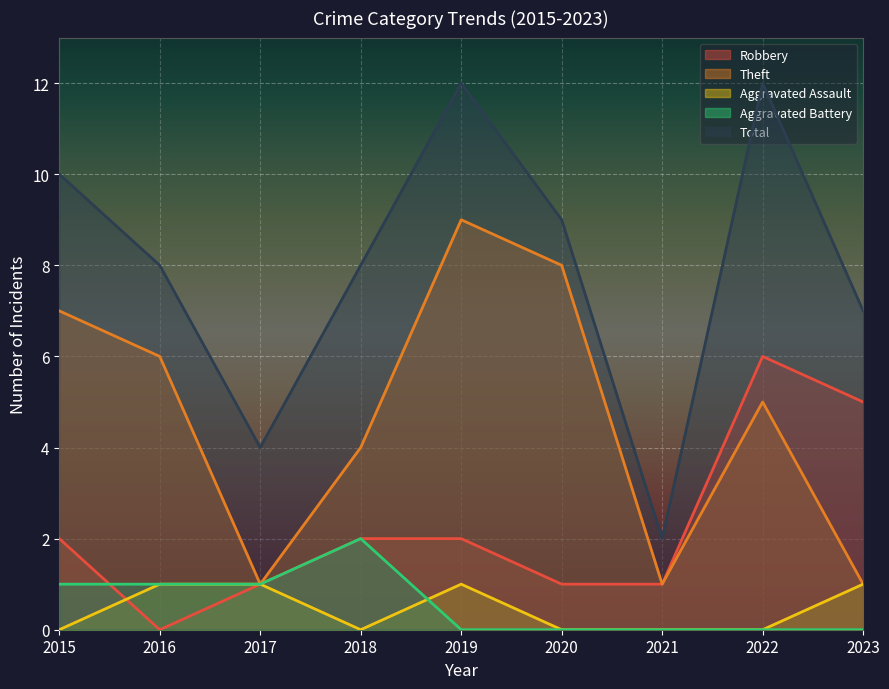

True or false: Theft has more than 2 points higher than both neighbors.

False